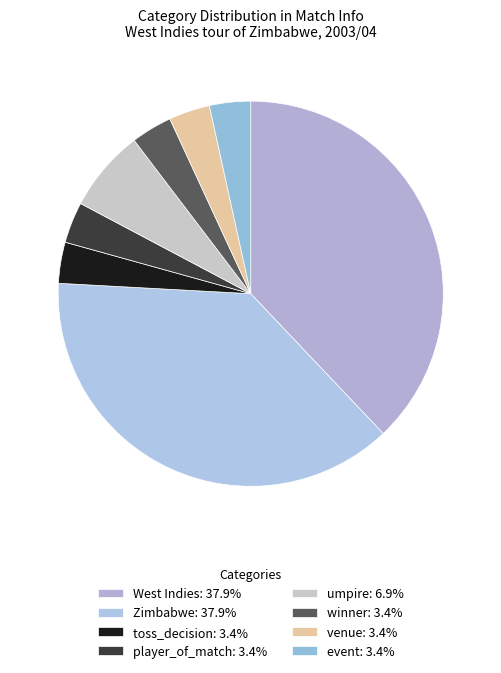

What is the largest slice in the pie chart?

West Indies